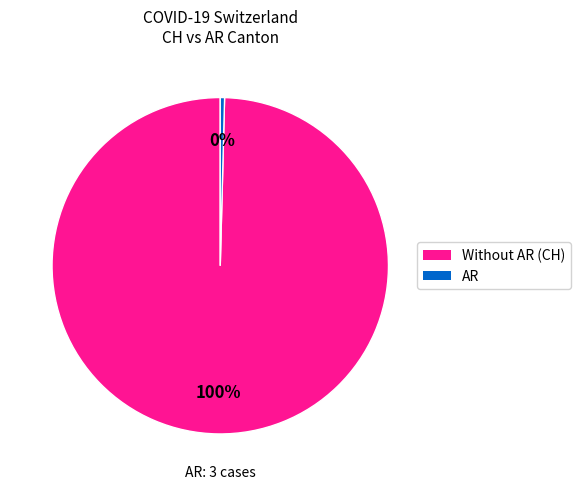

Does any single category account for the majority?

Yes